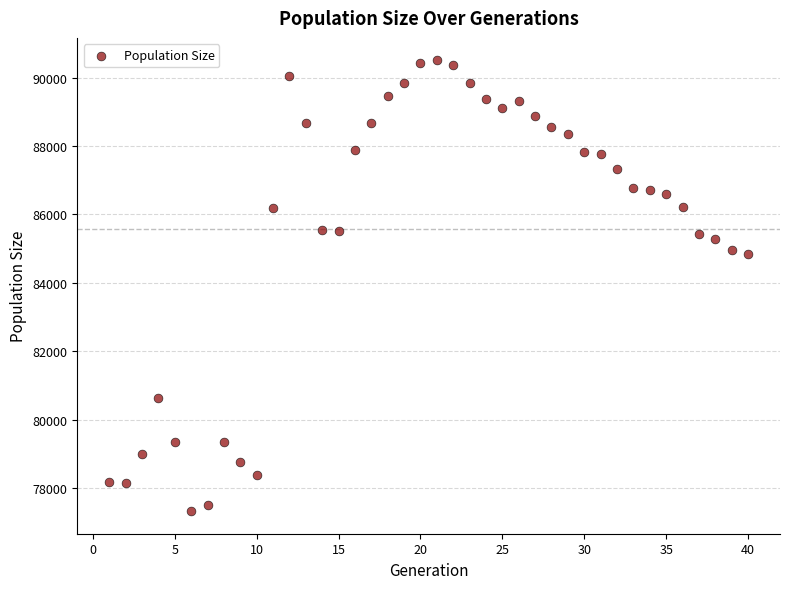

What is the range of Y values (max minus min)?

13173